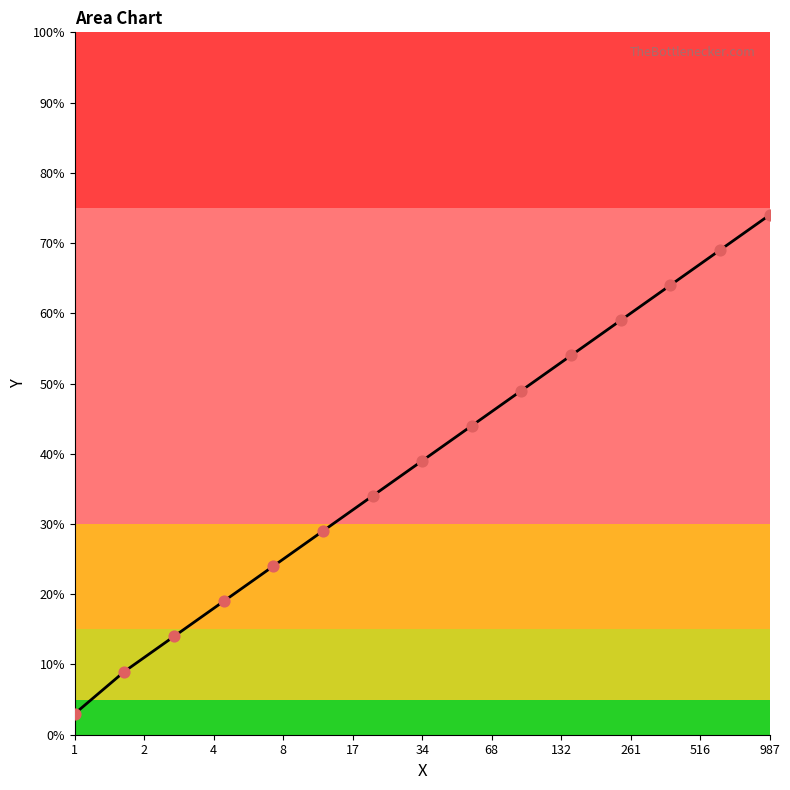

What is the smallest value displayed?

3